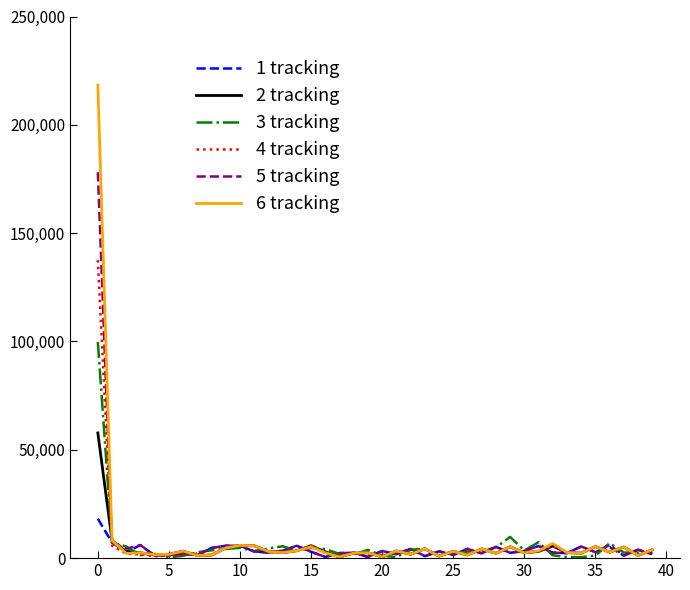

Rank the series by their maximum value, from highest to lowest.

6 tracking, 5 tracking, 4 tracking, 3 tracking, 2 tracking, 1 tracking